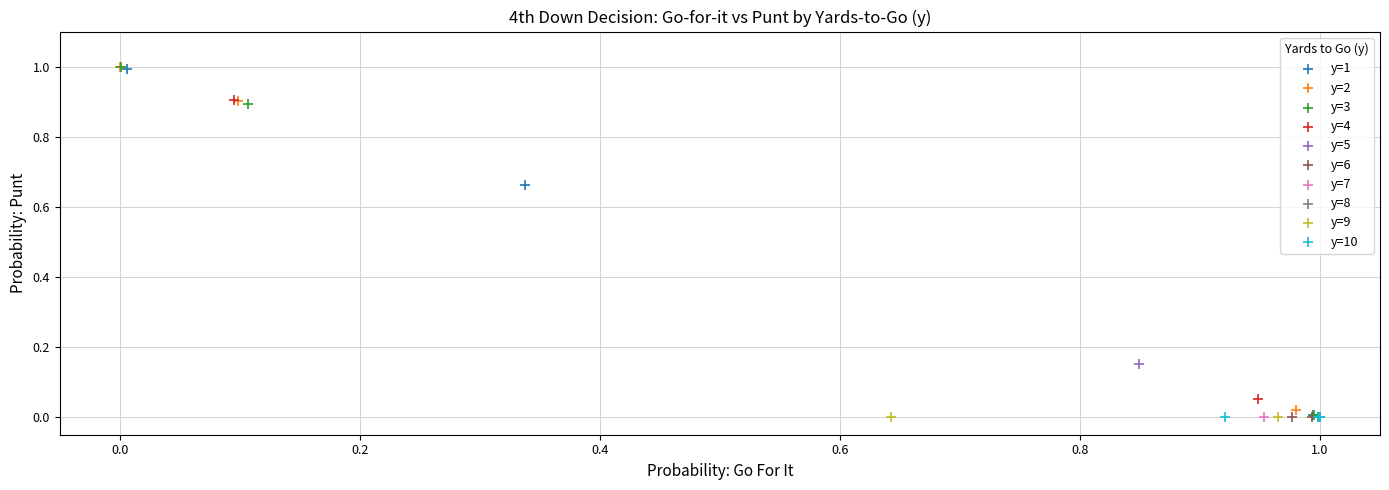

What are all the series names shown in the legend?

y=1, y=2, y=3, y=4, y=5, y=6, y=7, y=8, y=9, y=10